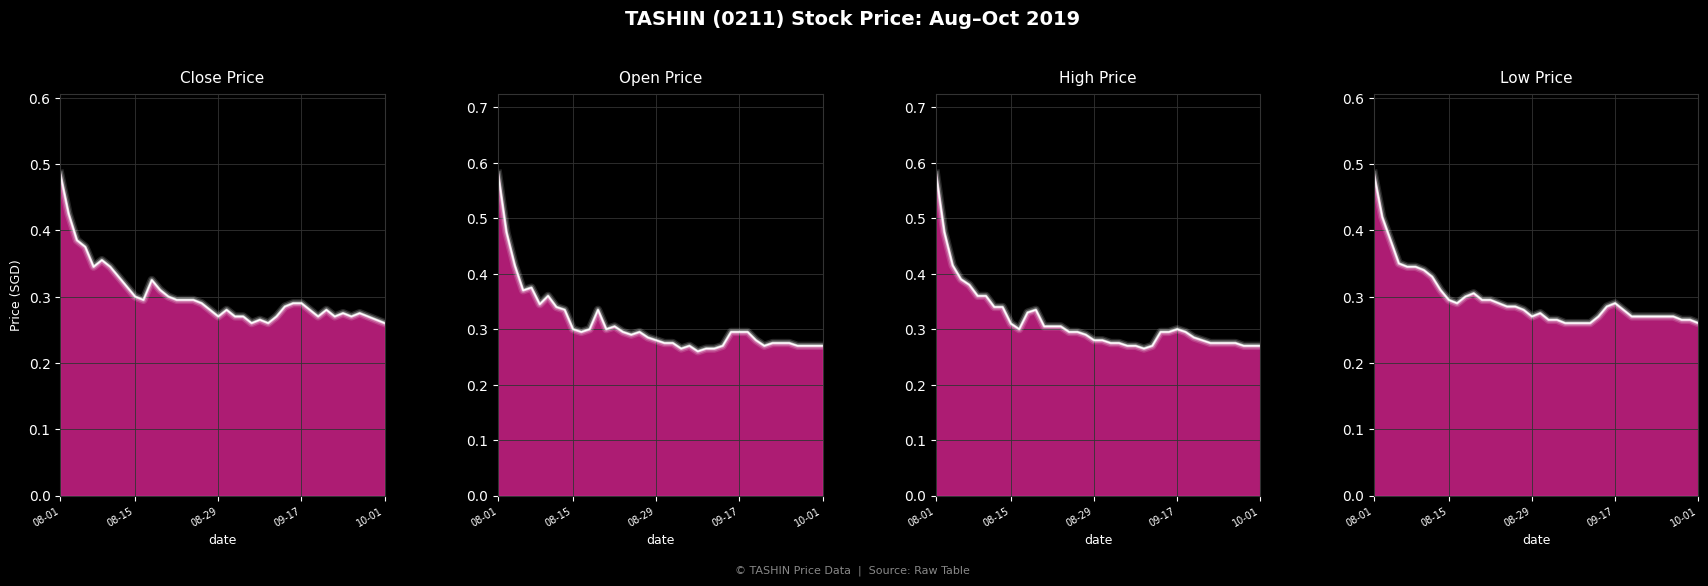

At which category does low reach its first local peak?

12